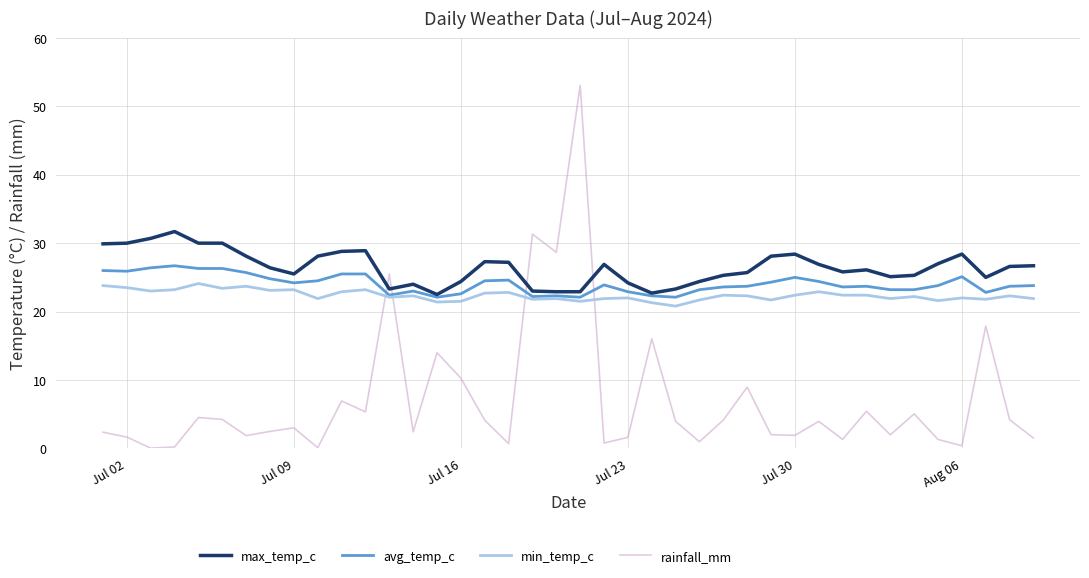

Which series has the widest spread of values?

rainfall_mm